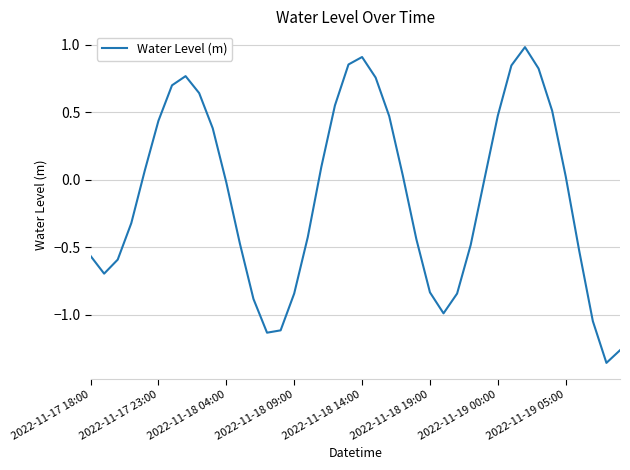

What is the difference between the maximum and minimum values?

2.3